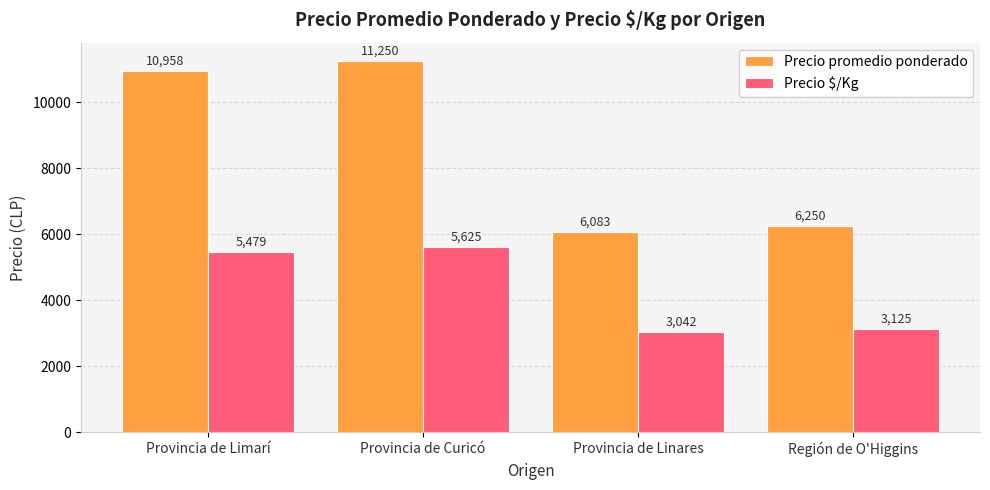

What is the sum of all Precio promedio ponderado values?

34541